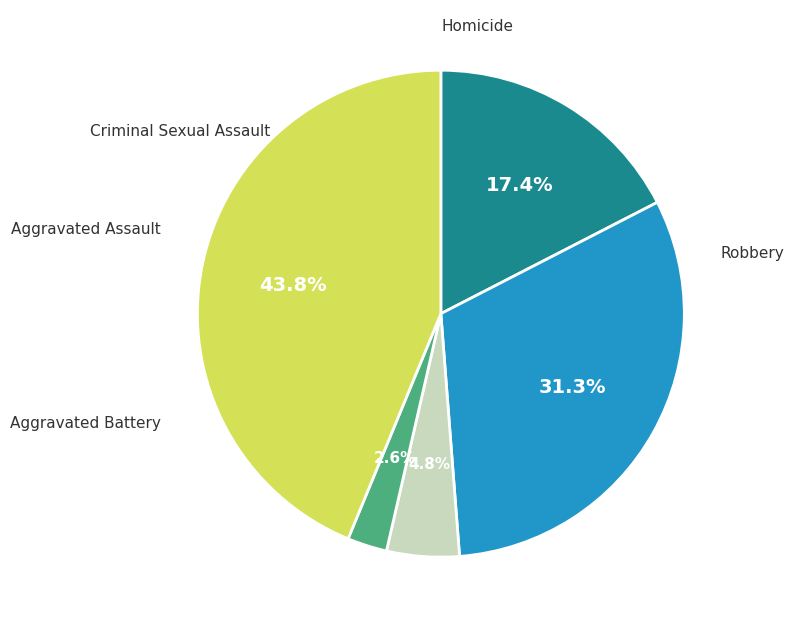

How many segments does this pie chart have?

5